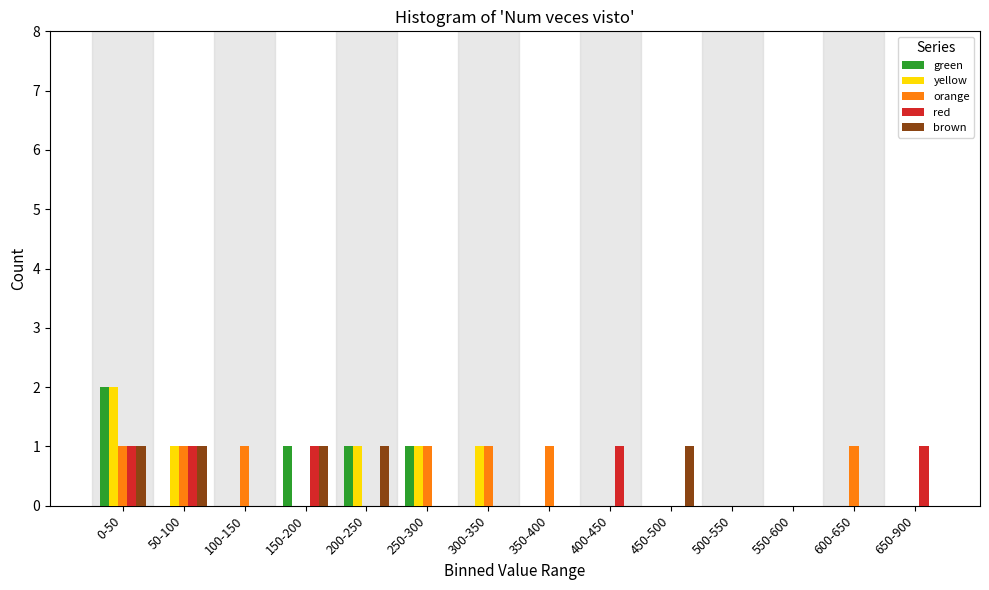

At which category is the sum across all series the highest?

0-50